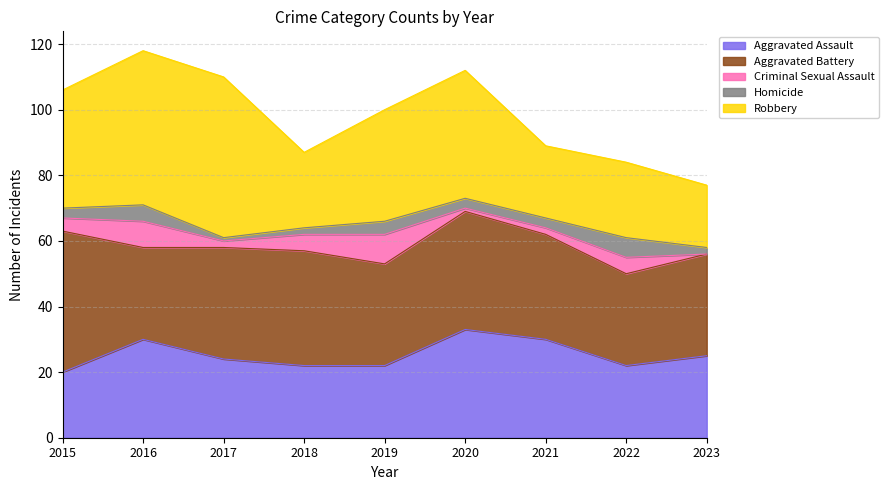

Reading right to left, list all the values displayed in this chart.

Aggravated Assault: 2023=25	2022=22	2021=30	2020=33	2019=22	2018=22	2017=24	2016=30	2015=20
Aggravated Battery: 2023=31	2022=28	2021=32	2020=36	2019=31	2018=35	2017=34	2016=28	2015=43
Criminal Sexual Assault: 2023=0	2022=5	2021=2	2020=1	2019=9	2018=5	2017=2	2016=8	2015=4
Homicide: 2023=2	2022=6	2021=3	2020=3	2019=4	2018=2	2017=1	2016=5	2015=3
Robbery: 2023=19	2022=23	2021=22	2020=39	2019=34	2018=23	2017=49	2016=47	2015=36